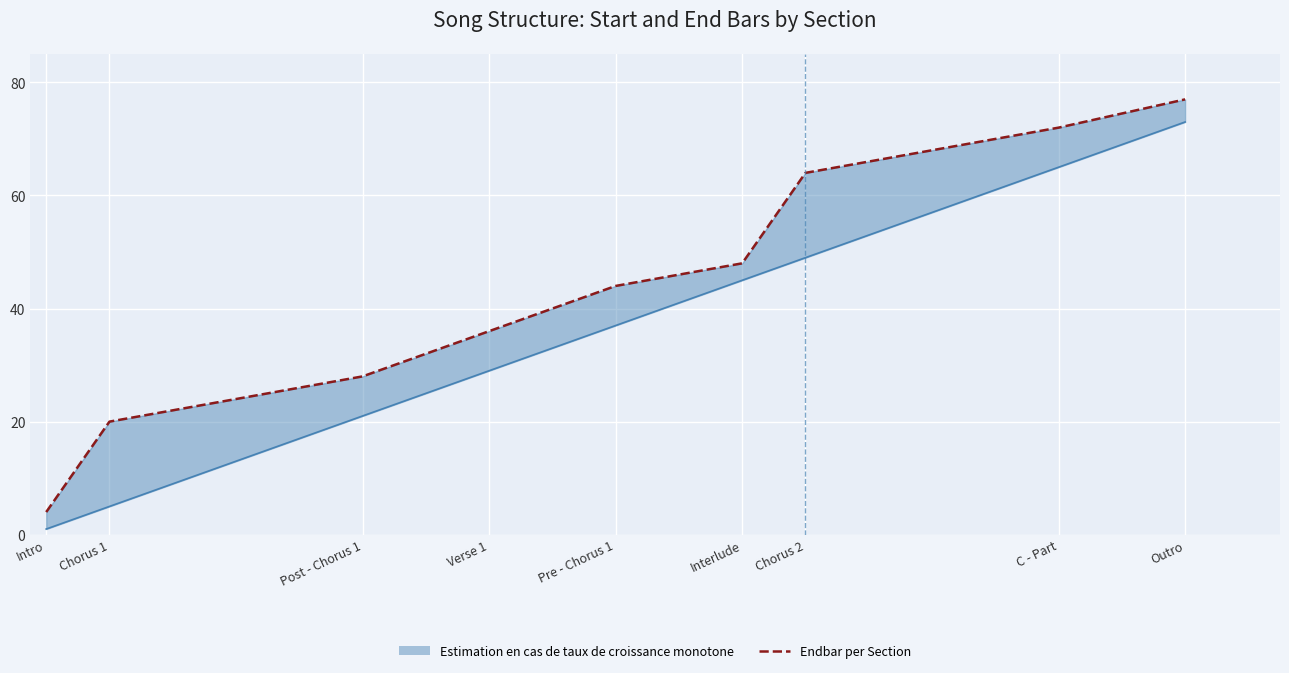

Reading left to right, what are all the values shown in this chart?

Endbar per Section: 4	20	28	36	44	48	64	72	77
Startbar per Section: 1	5	21	29	37	45	49	65	73